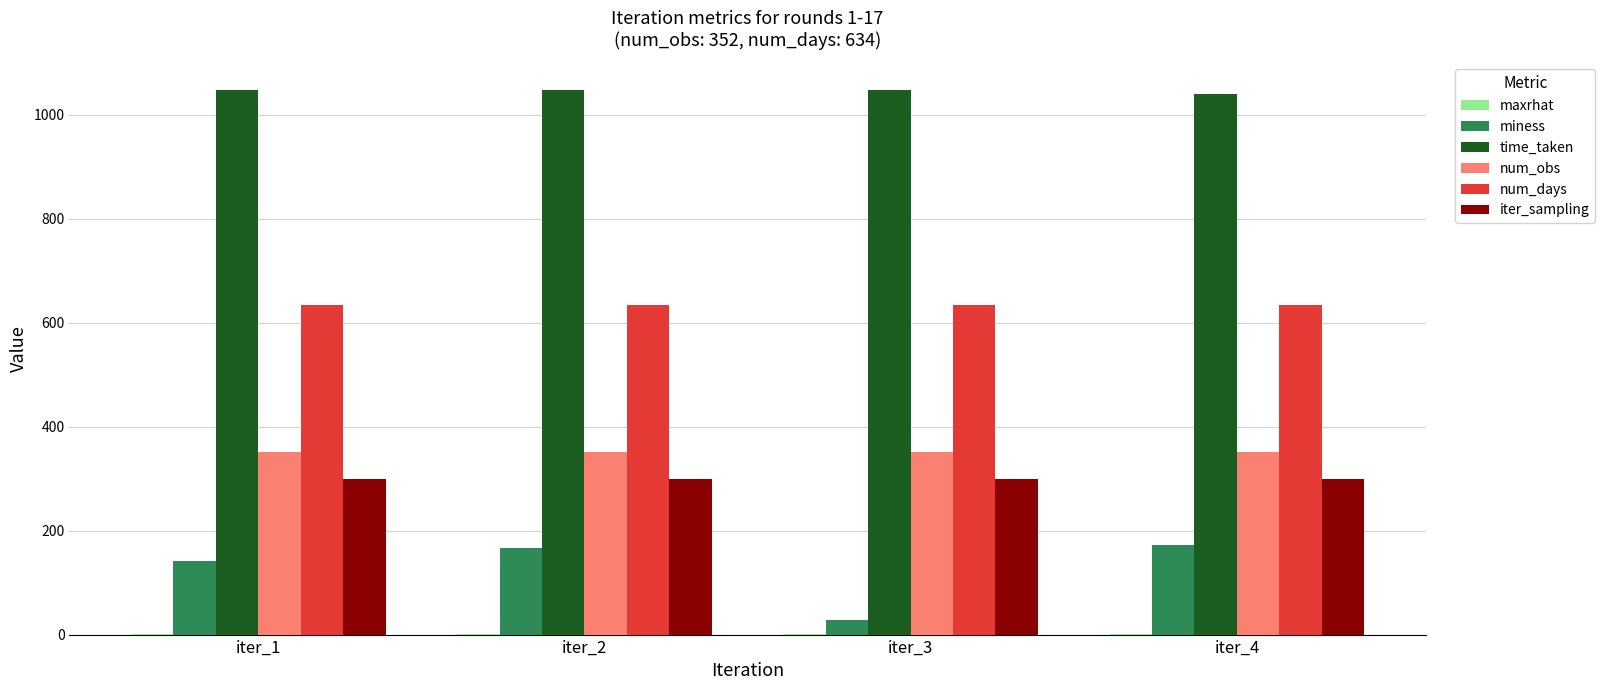

Is the value of miness at iter_1 greater than the value of iter_sampling at iter_3?

No